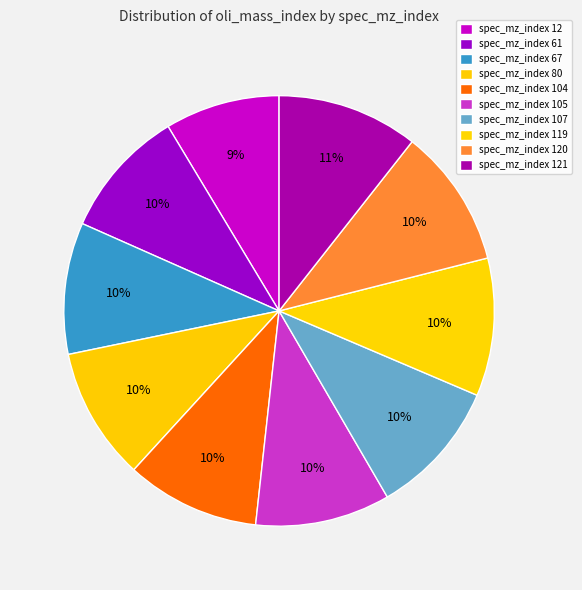

To the nearest percent, what is the average slice percentage?

10%